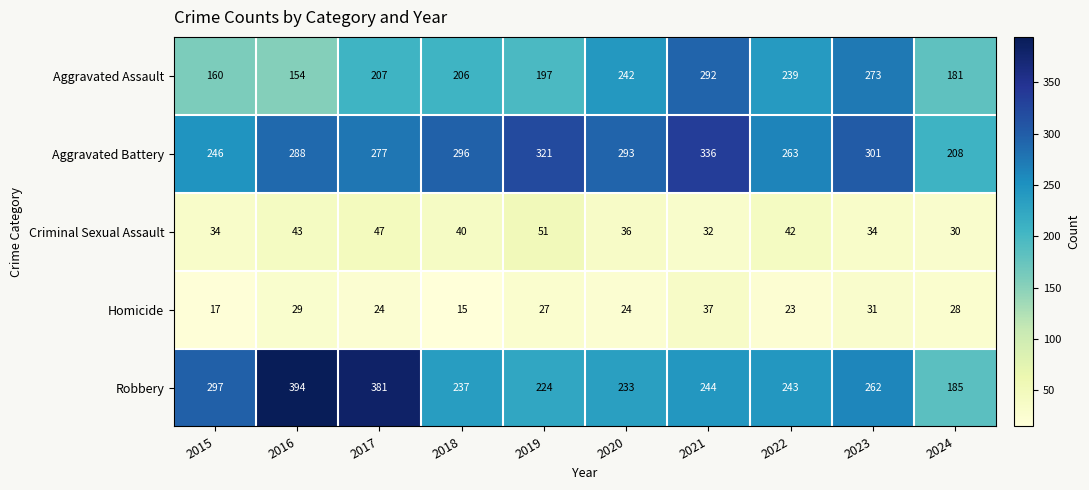

Which category has the lowest value in the Criminal Sexual Assault series?

2024